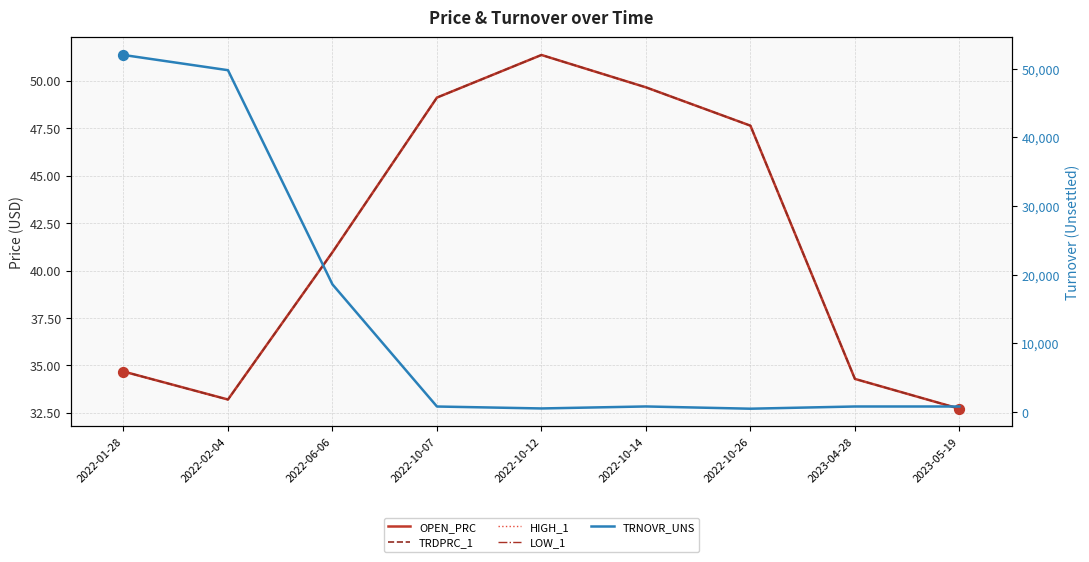

Which series has the largest total across all categories?

TRNOVR_UNS